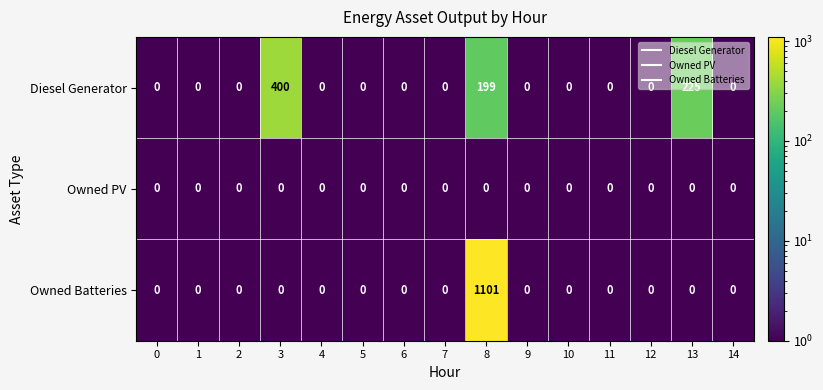

At how many categories does at least one series exceed 124?

3